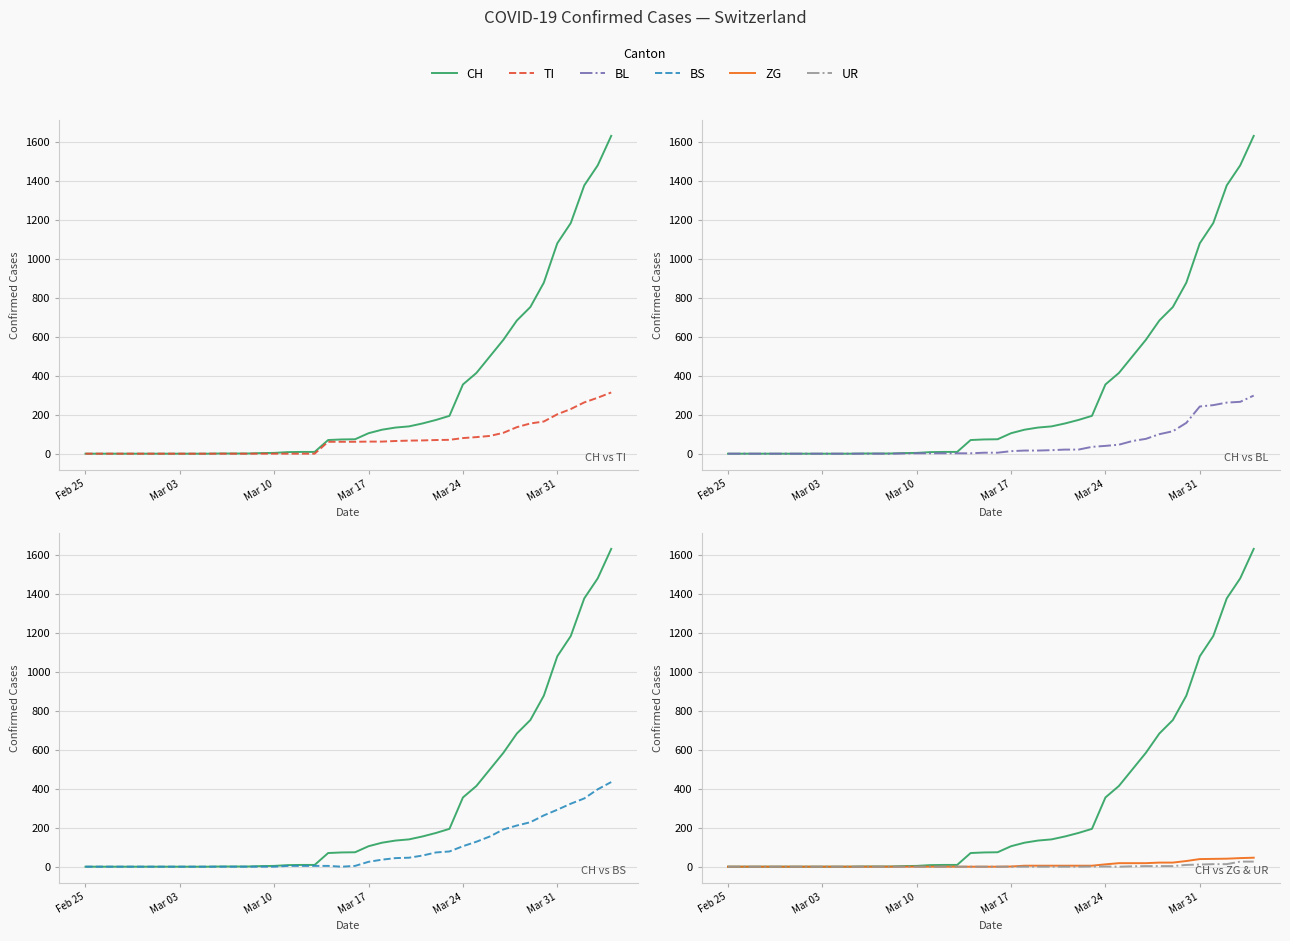

True or false: CH and BS intersect in this chart.

False